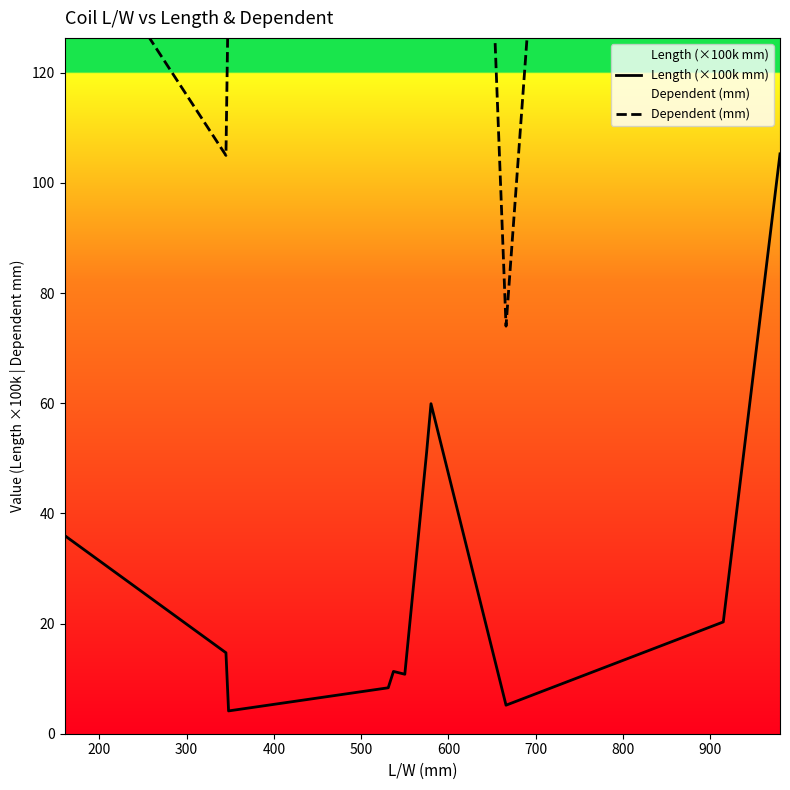

What is the lowest value of the Length (×100k mm) series?

4.1